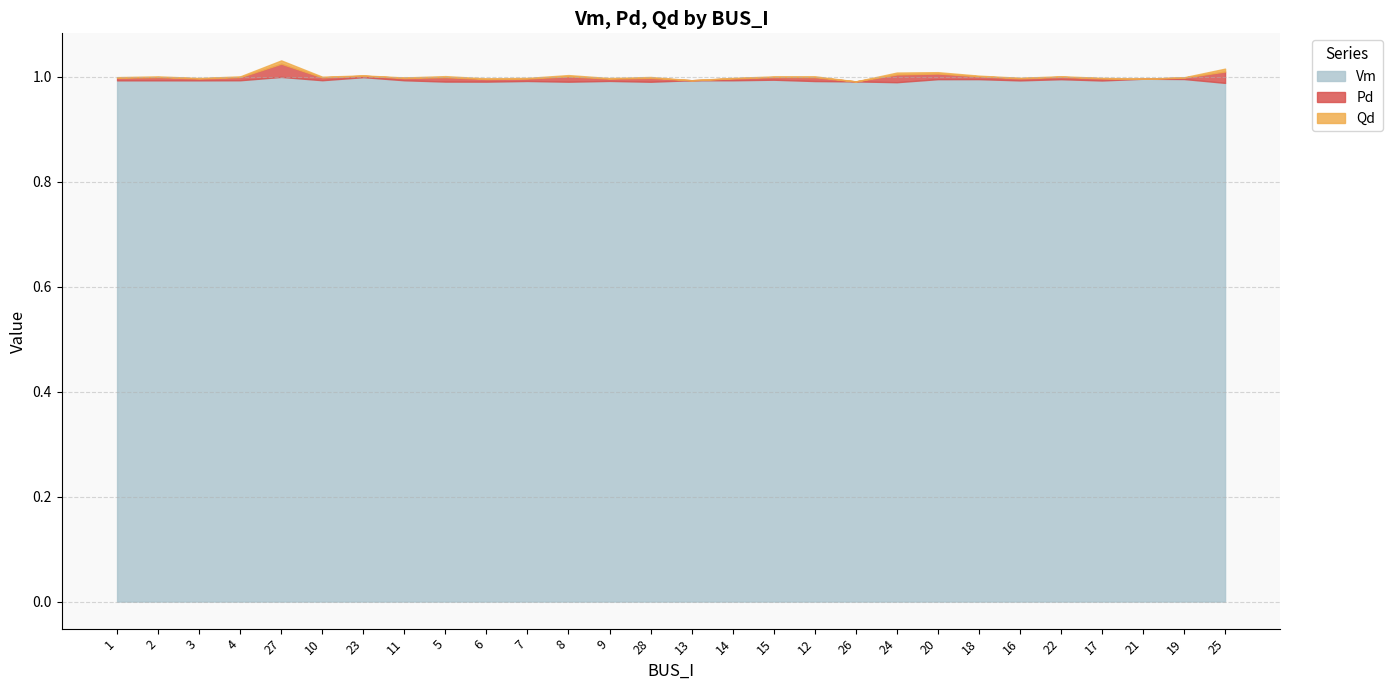

Reading left to right, list all the values displayed in this chart.

Vm: 1=1.0	2=1.0	3=1.0	4=1.0	27=1.0	10=1.0	23=1.0	11=1.0	5=1.0	6=1.0	7=1.0	8=1.0	9=1.0	28=1.0	13=1.0	14=1.0	15=1.0	12=1.0	26=1.0	24=1.0	20=1.0	18=1.0	16=1.0	22=1.0	17=1.0	21=1.0	19=1.0	25=1.0
Pd: 1=0.0	2=0.0	3=0.0	4=0.0	27=0.0	10=0.0	23=0.0	11=0.0	5=0.0	6=0.0	7=0.0	8=0.0	9=0.0	28=0.0	13=0.0	14=0.0	15=0.0	12=0.0	26=0.0	24=0.0	20=0.0	18=0.0	16=0.0	22=0.0	17=0.0	21=0.0	19=0.0	25=0.0
Qd: 1=0.0	2=0.0	3=0.0	4=0.0	27=0.0	10=0.0	23=0.0	11=0.0	5=0.0	6=0.0	7=0.0	8=0.0	9=0.0	28=0.0	13=0.0	14=0.0	15=0.0	12=0.0	26=0.0	24=0.0	20=0.0	18=0.0	16=0.0	22=0.0	17=0.0	21=0.0	19=0.0	25=0.0